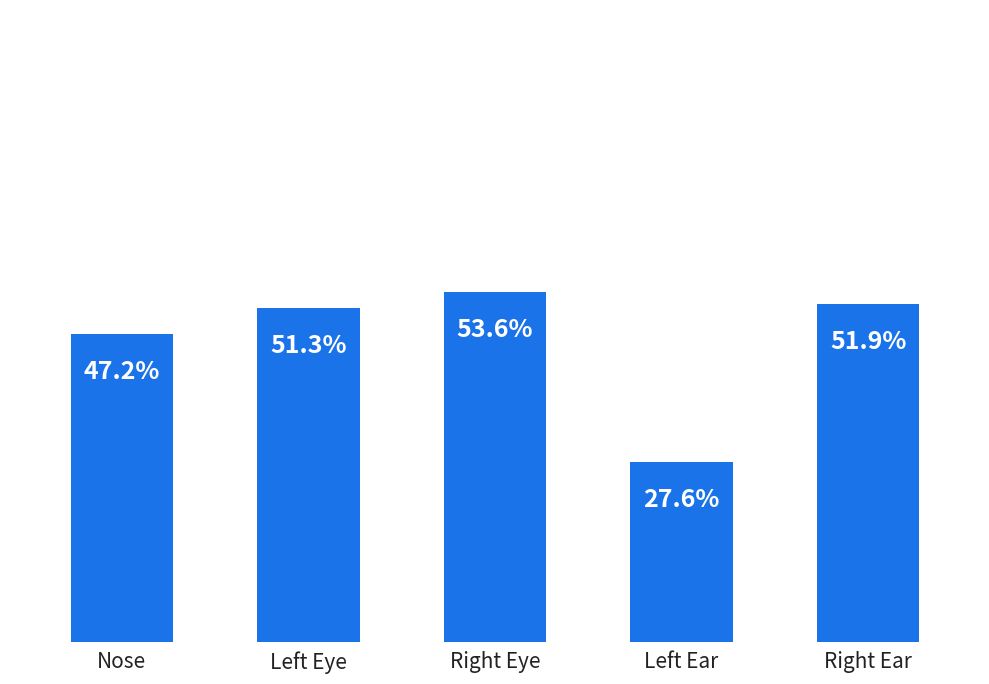

Does the chart contain any negative values?

No